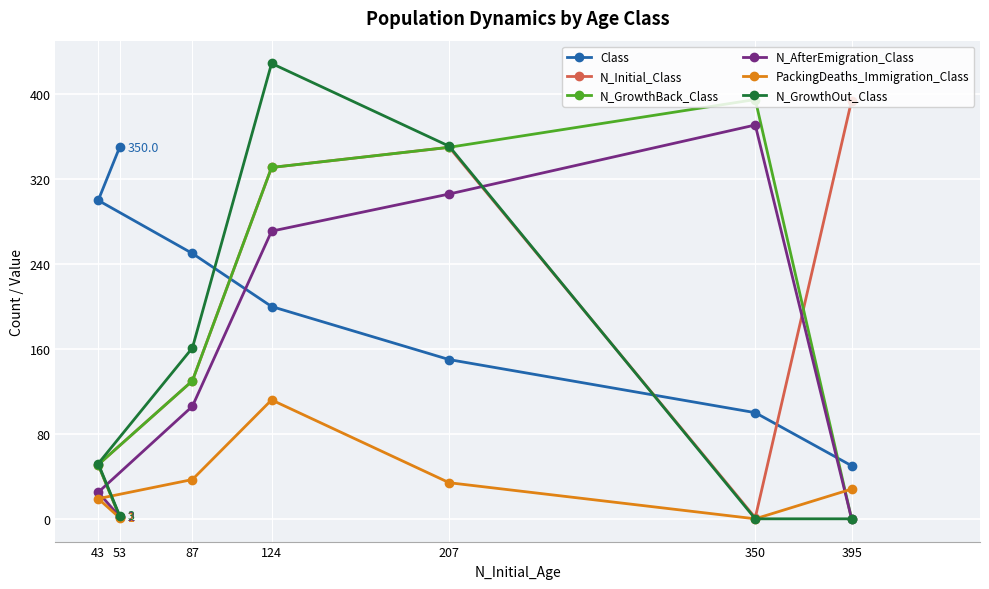

How many lines are shown in the chart?

6